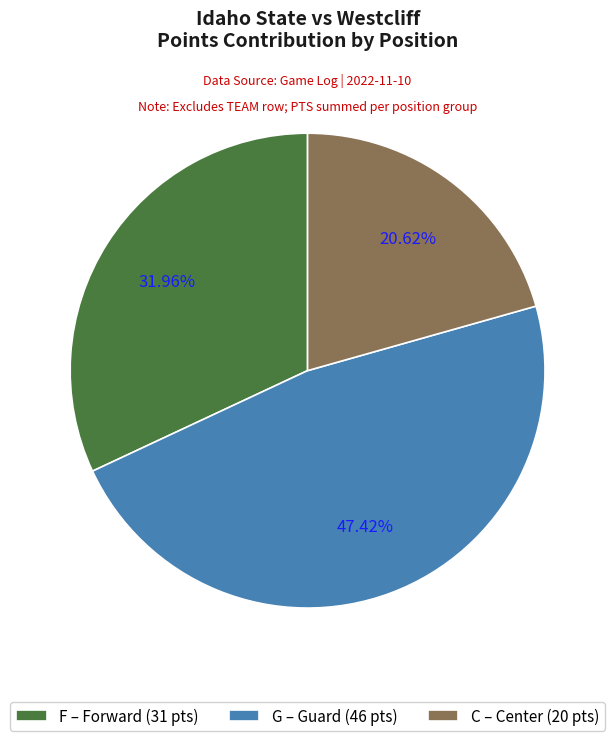

Which category has the biggest portion of the pie?

G